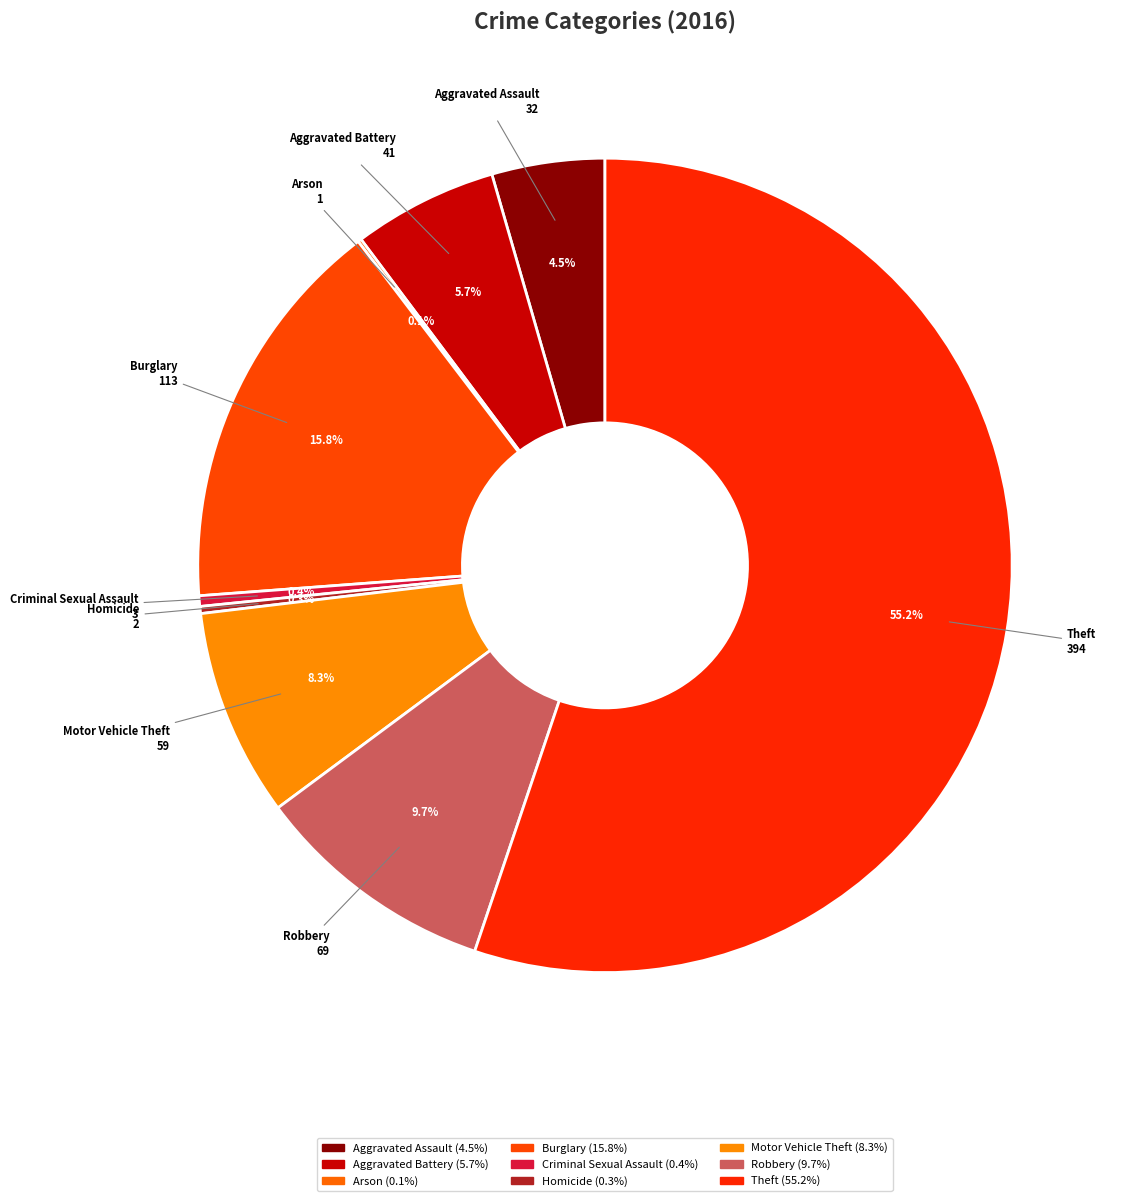

Approximately how many times larger is the value at Aggravated Assault compared to Homicide?

16.0